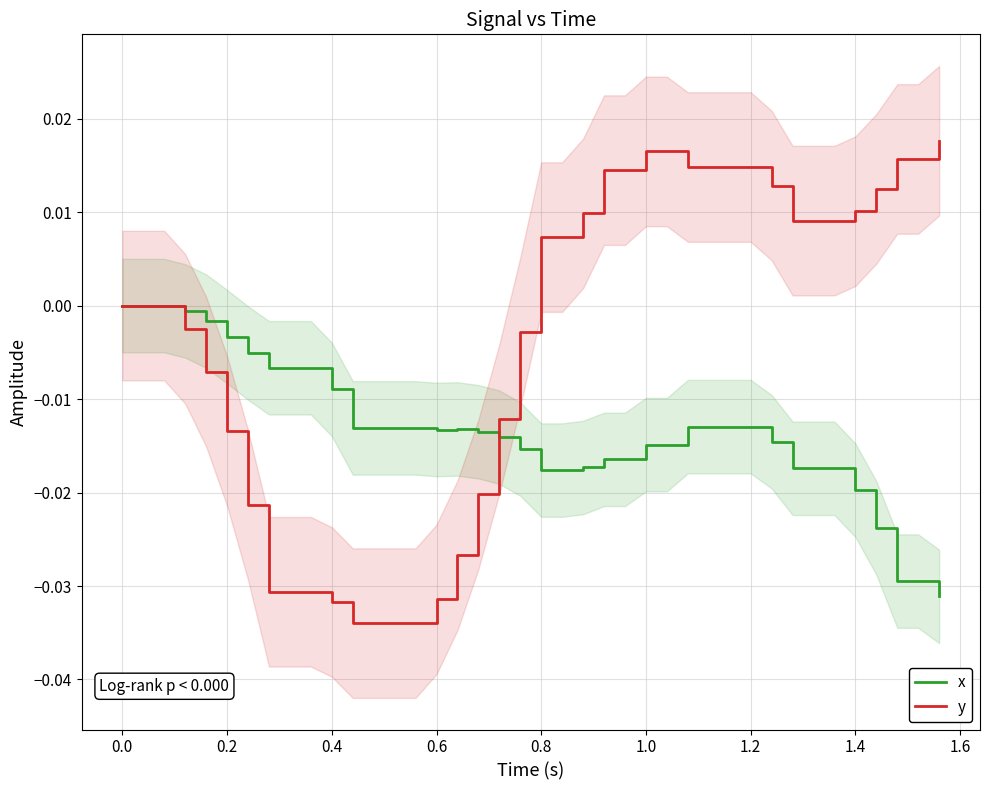

After their last crossing, which series has the higher values: x or y?

y